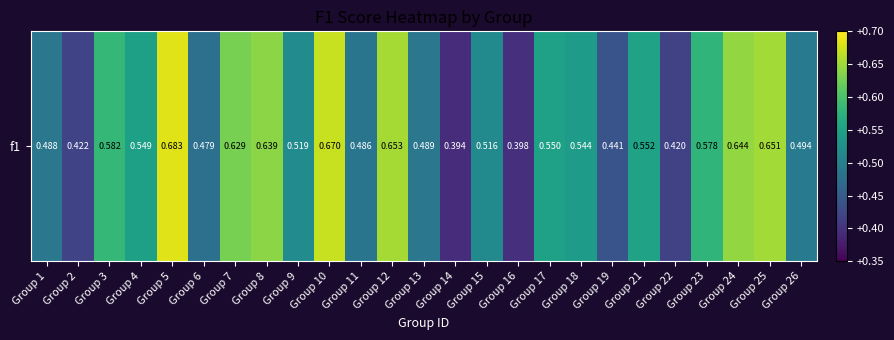

Reading left to right, extract all data points from this chart.

0.5	0.4	0.6	0.5	0.7	0.5	0.6	0.6	0.5	0.7	0.5	0.7	0.5	0.4	0.5	0.4	0.5	0.5	0.4	0.6	0.4	0.6	0.6	0.7	0.5